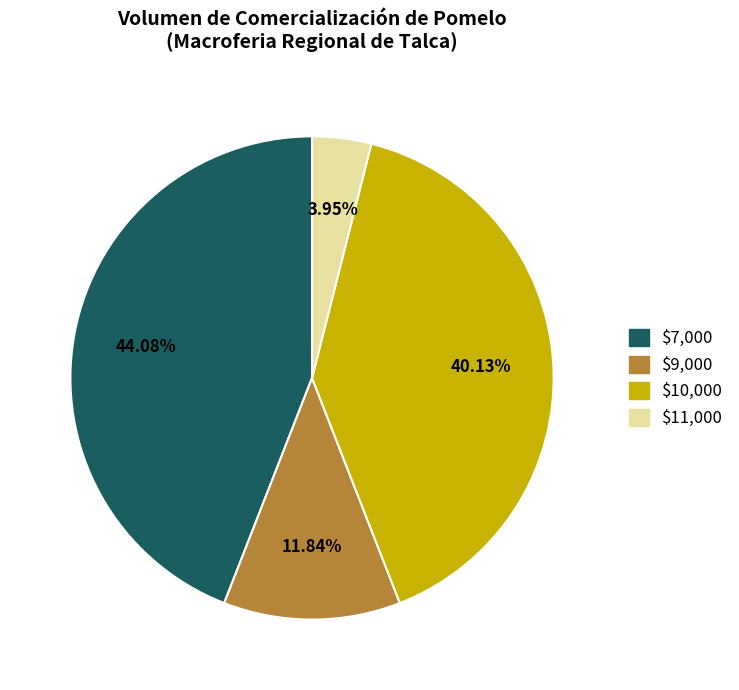

Is there a majority slice in this chart?

No